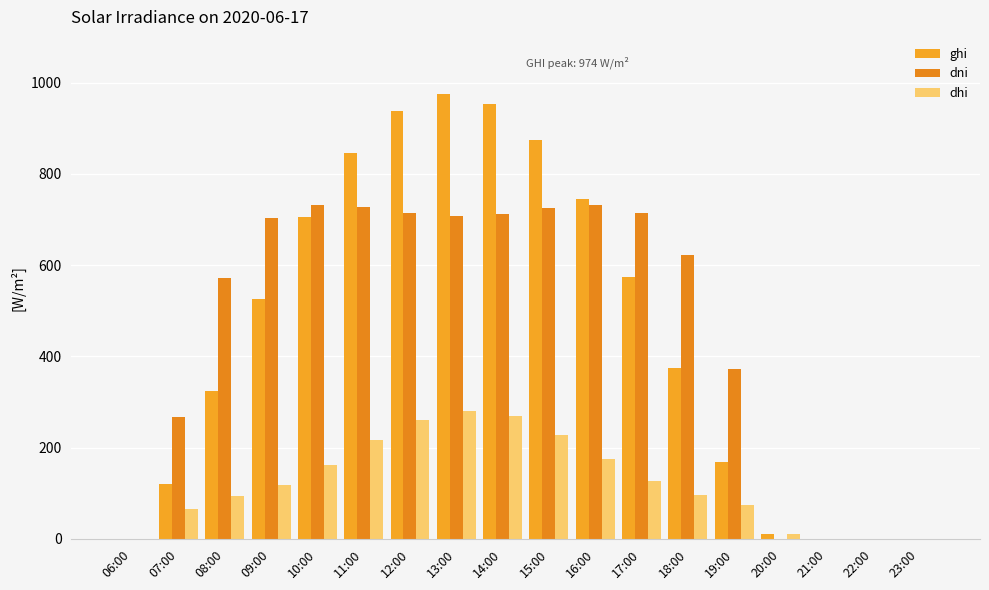

At 14:00, list the series in order from largest to smallest.

ghi, dni, dhi